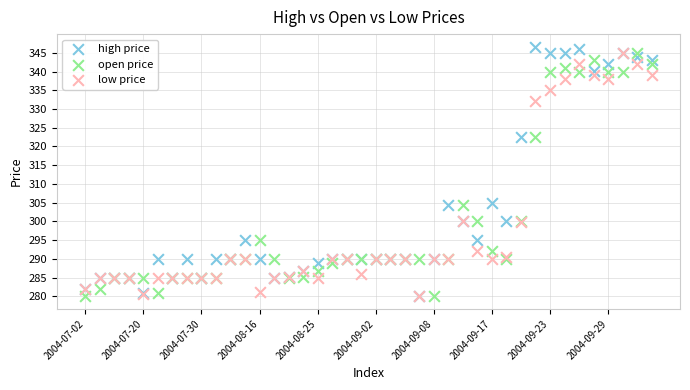

What are all the series names shown in the legend?

high price, open price, low price